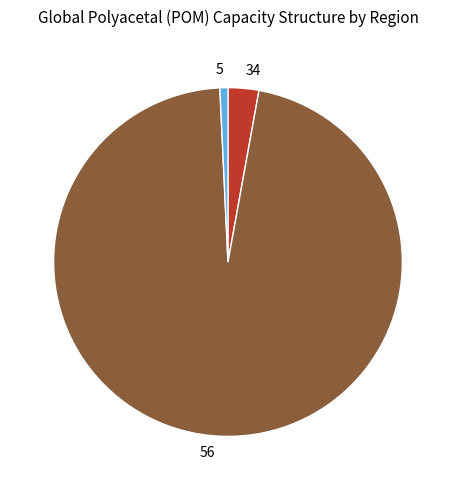

True or false: 34 accounts for 3% of the total.

True